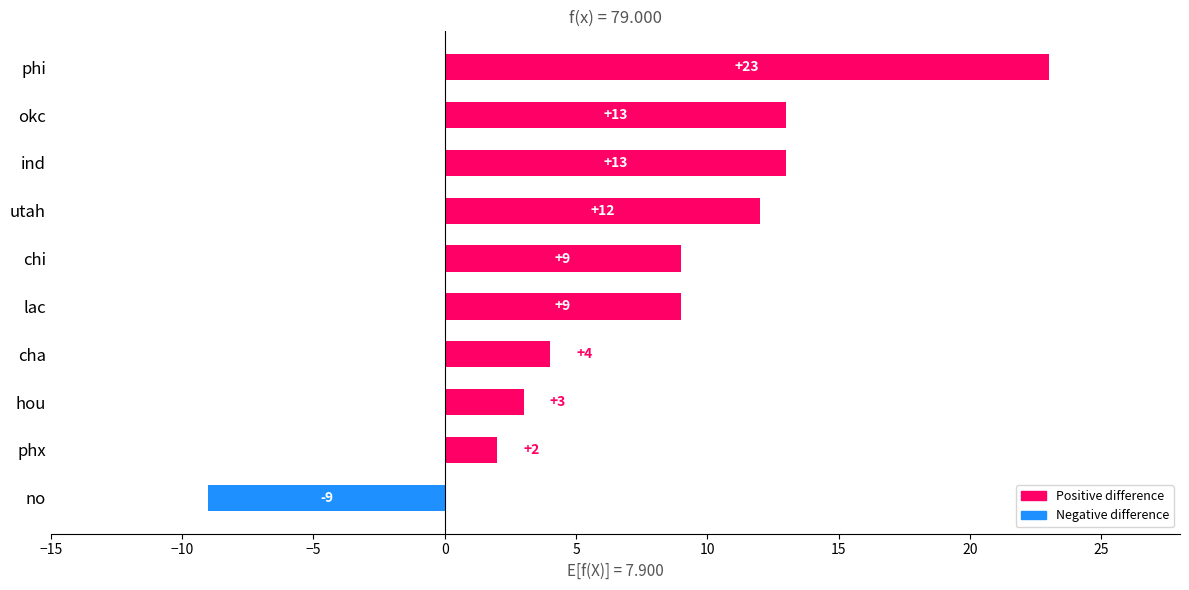

Is it true that the value at phx is 2?

True